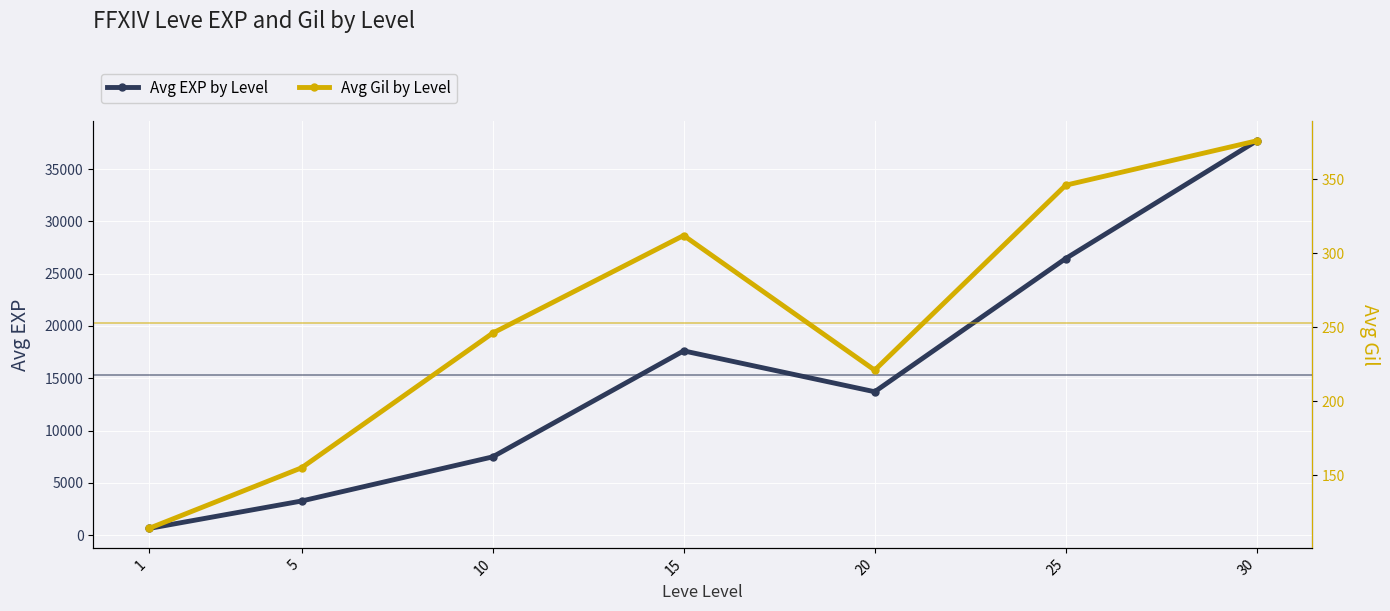

Does the chart display data point markers on the line(s)?

Yes